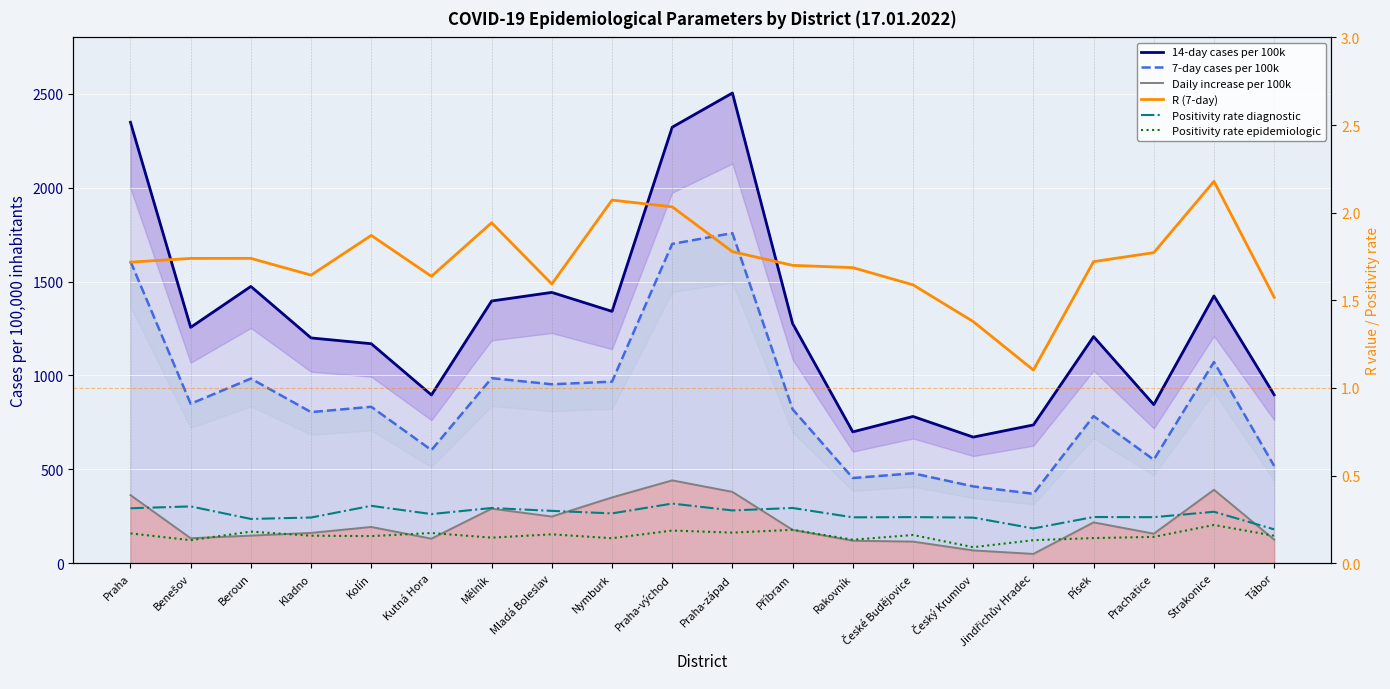

At which label does 14-day cases per 100k reach its peak?

Praha-západ